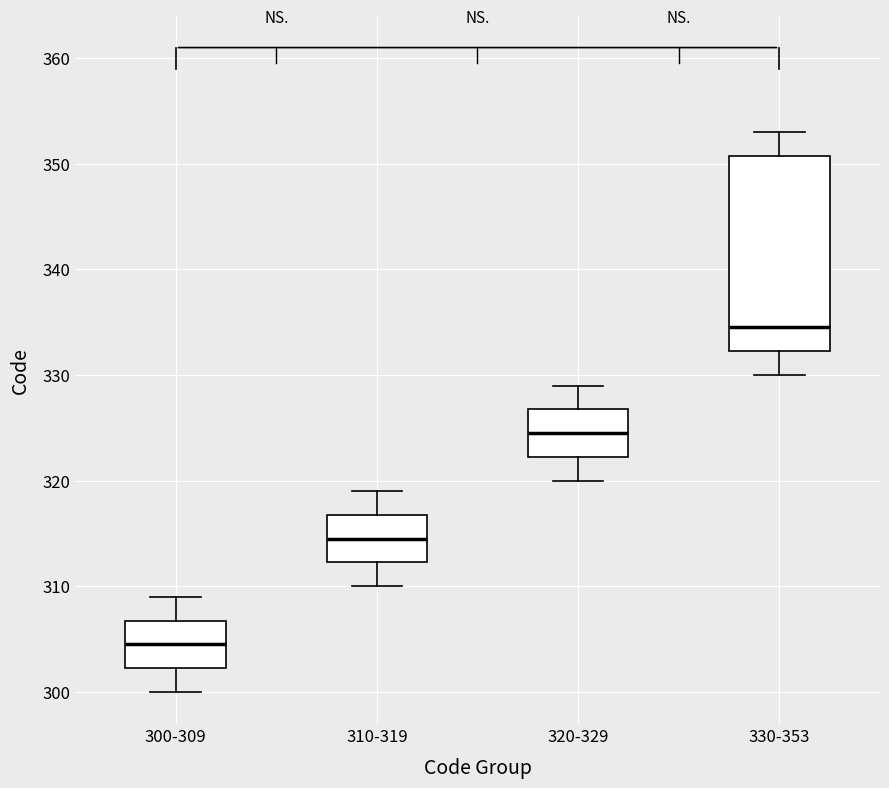

Reading left to right, read every box against the y-axis: the position of its median line, the range the box covers, and the ends of its whiskers. The values are not printed on the chart, so give them approximately, as read against the axis.

300-309: median 305, box 302 to 307, whiskers 300 to 309
310-319: median 315, box 312 to 317, whiskers 310 to 319
320-329: median 325, box 322 to 327, whiskers 320 to 329
330-353: median 335, box 332 to 351, whiskers 330 to 353